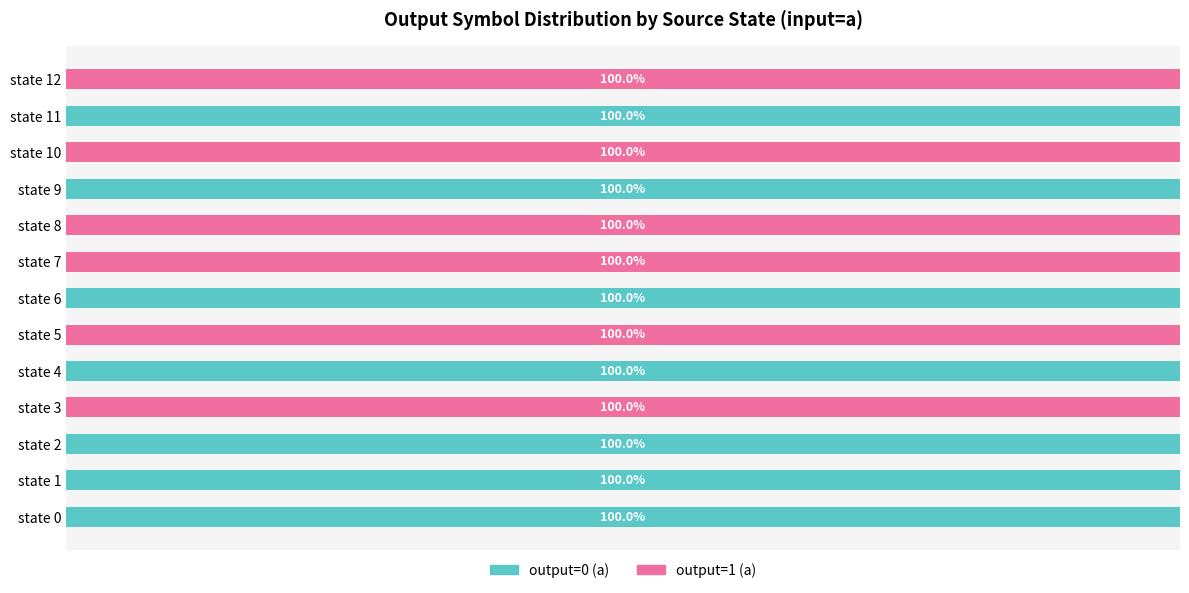

What are all the series names shown in the legend?

output=0 (a), output=1 (a)